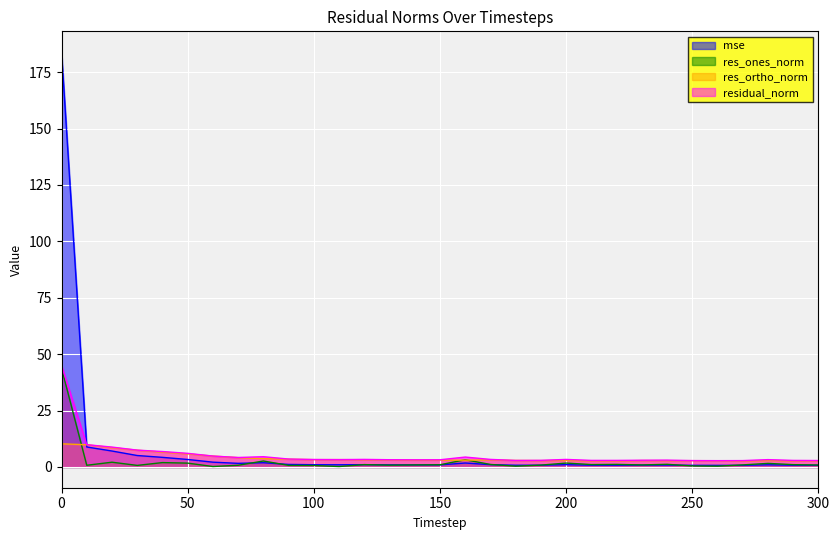

True or false: res_ones_norm and mse cross at least once.

True